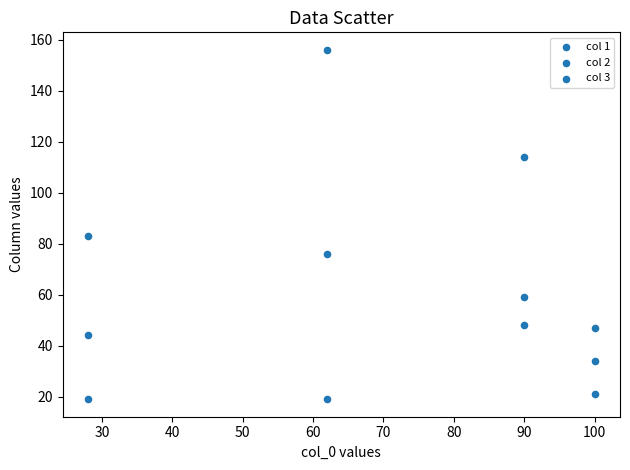

How many data points are displayed?

12